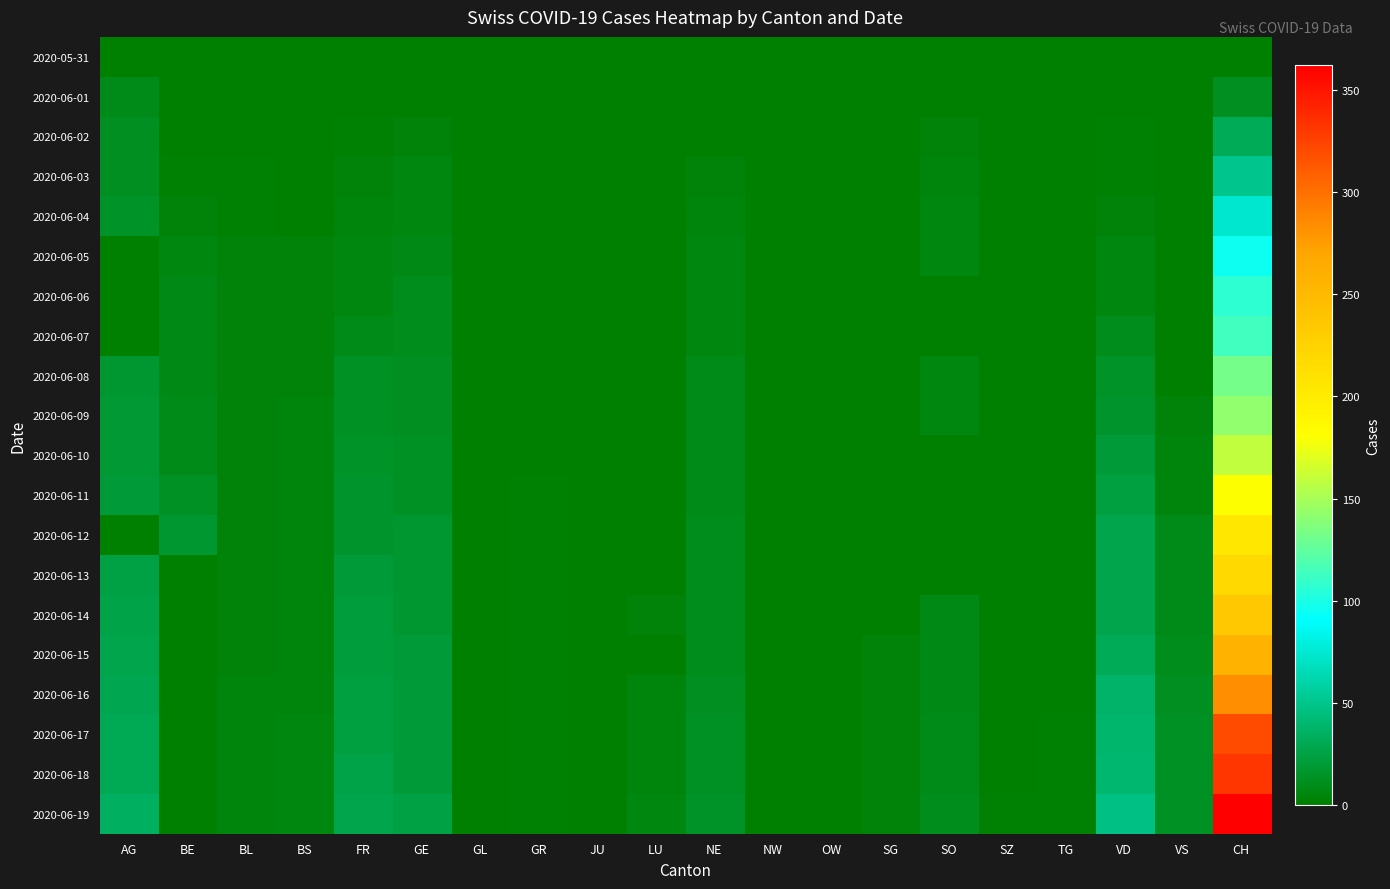

At BE, list the series in order from smallest to largest.

2020-05-31, 2020-06-01, 2020-06-13, 2020-06-14, 2020-06-15, 2020-06-16, 2020-06-17, 2020-06-18, 2020-06-19, 2020-06-02, 2020-06-03, 2020-06-04, 2020-06-05, 2020-06-06, 2020-06-07, 2020-06-08, 2020-06-09, 2020-06-10, 2020-06-11, 2020-06-12